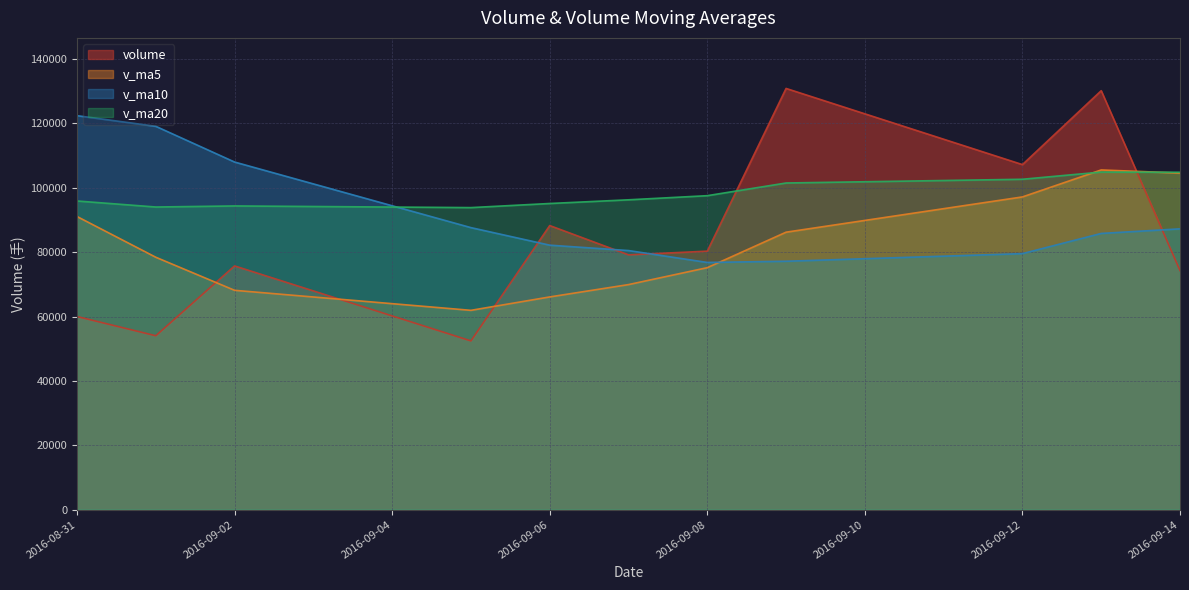

Rank the series at 2016-09-01 from lowest to highest value.

volume, v_ma5, v_ma20, v_ma10